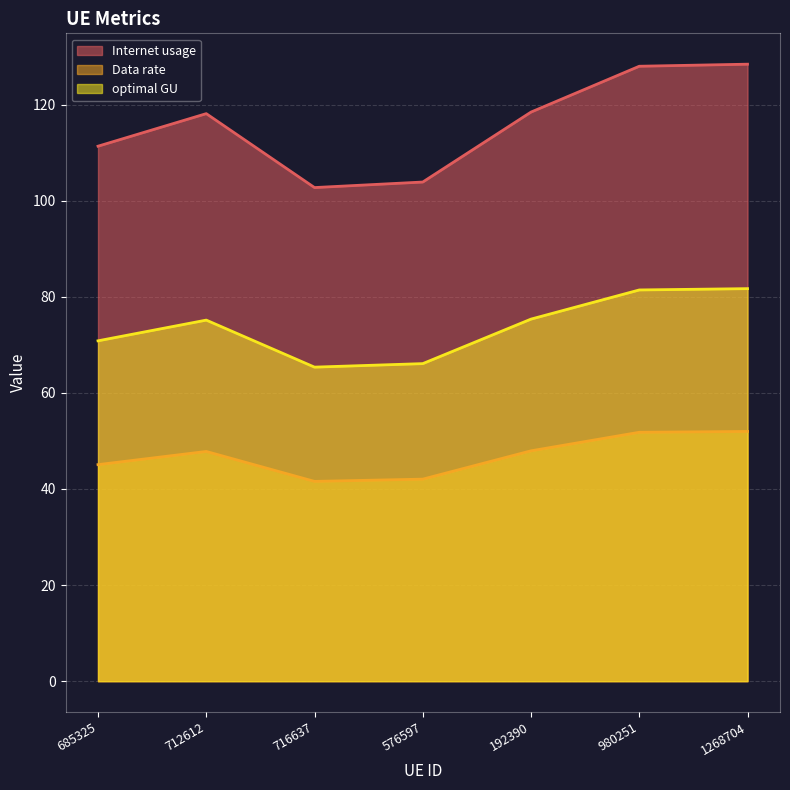

Does the chart display data point markers on the line(s)?

No